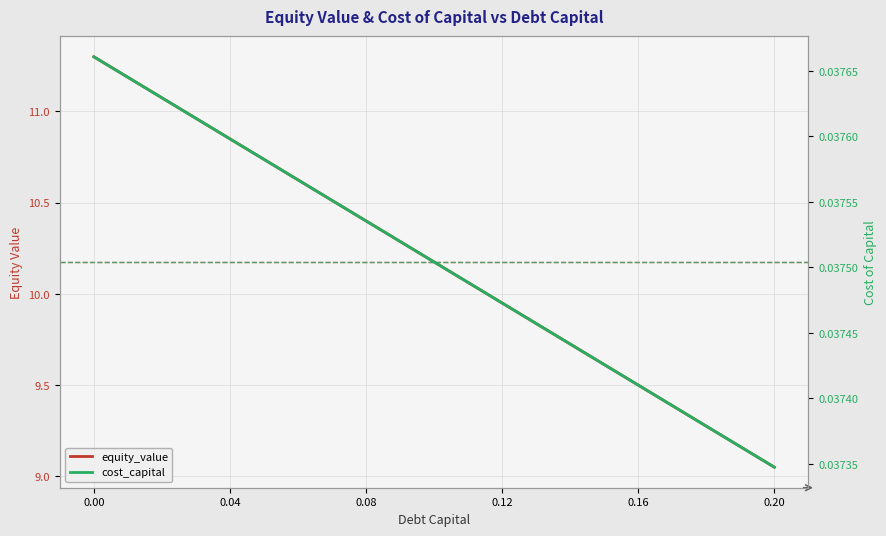

The cost_capital series shows 0.0 at 0.12. True or false?

True